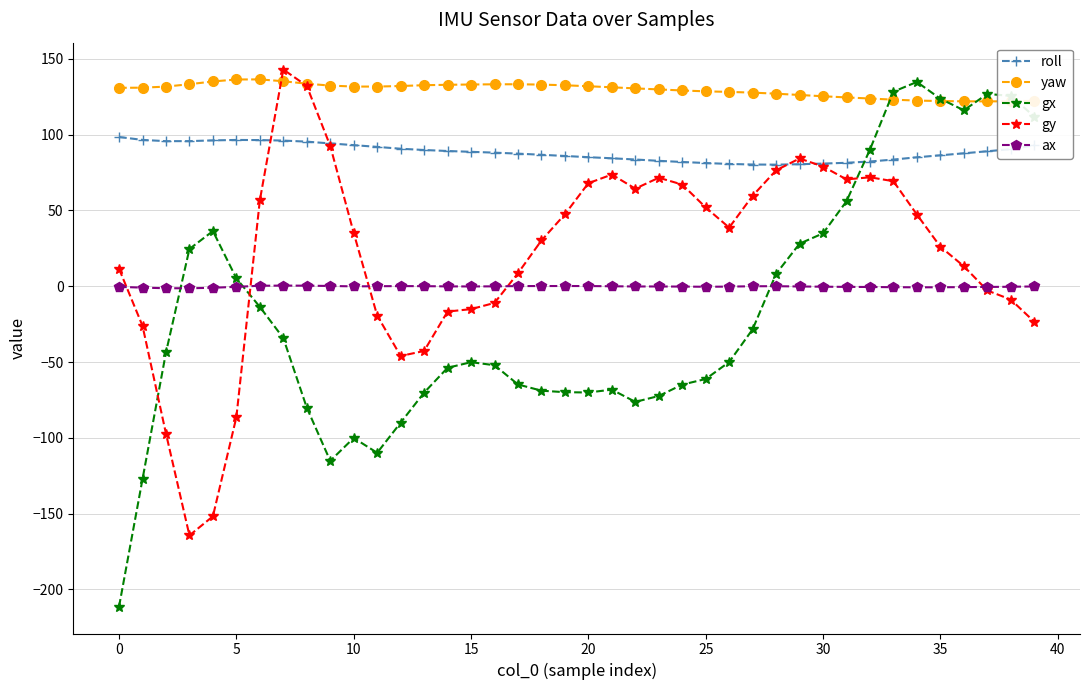

What are all the series names shown in the legend?

roll, yaw, gx, gy, ax